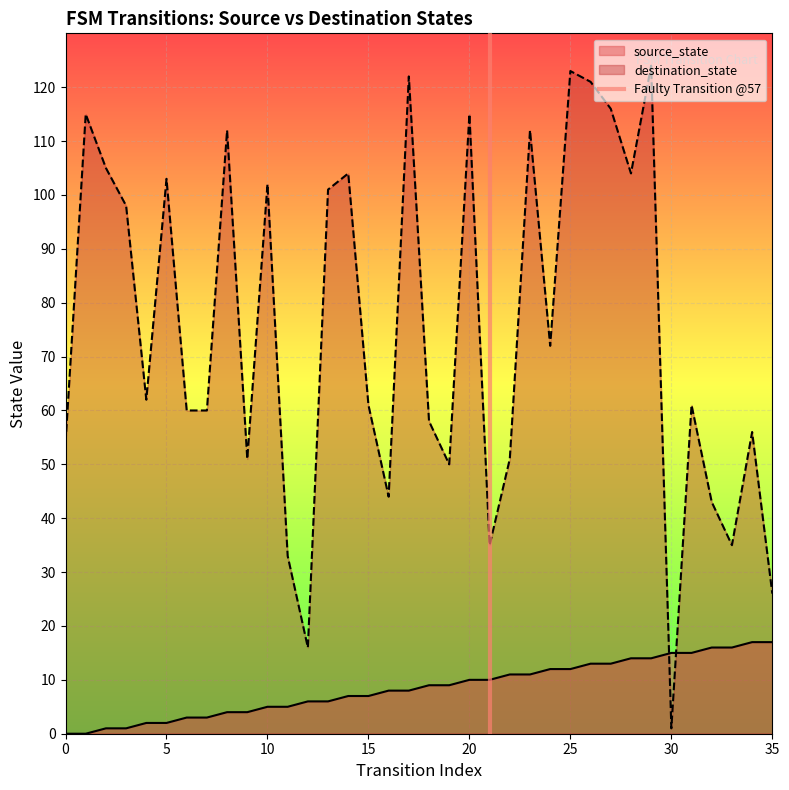

What is the highest value of the destination_state series?

124